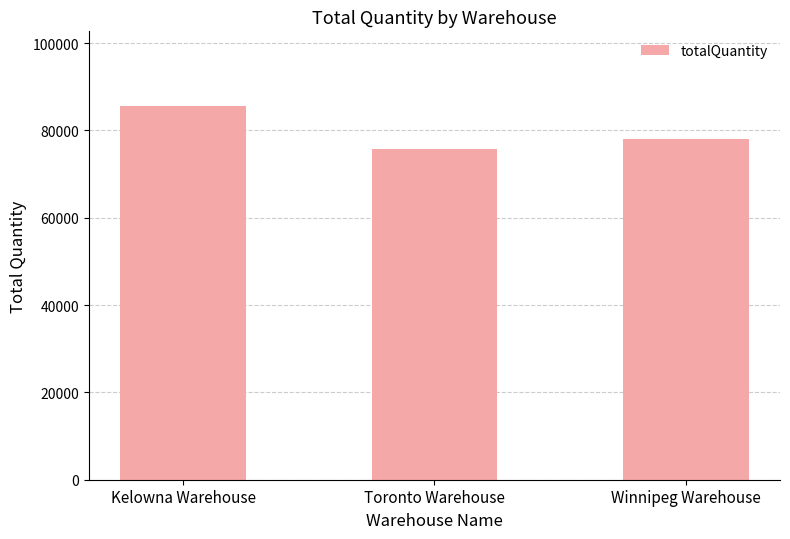

What is the smallest value displayed?

75847